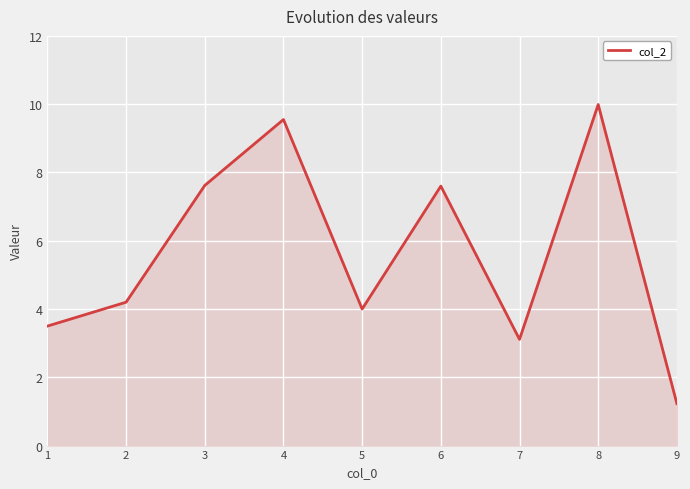

Read the value at 5.

4.0